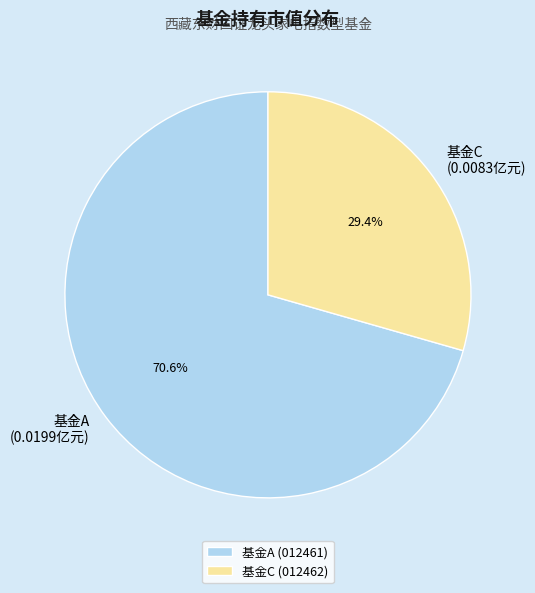

Between 基金C (0.0083亿元) and 基金A (0.0199亿元), which is larger?

基金A (0.0199亿元)